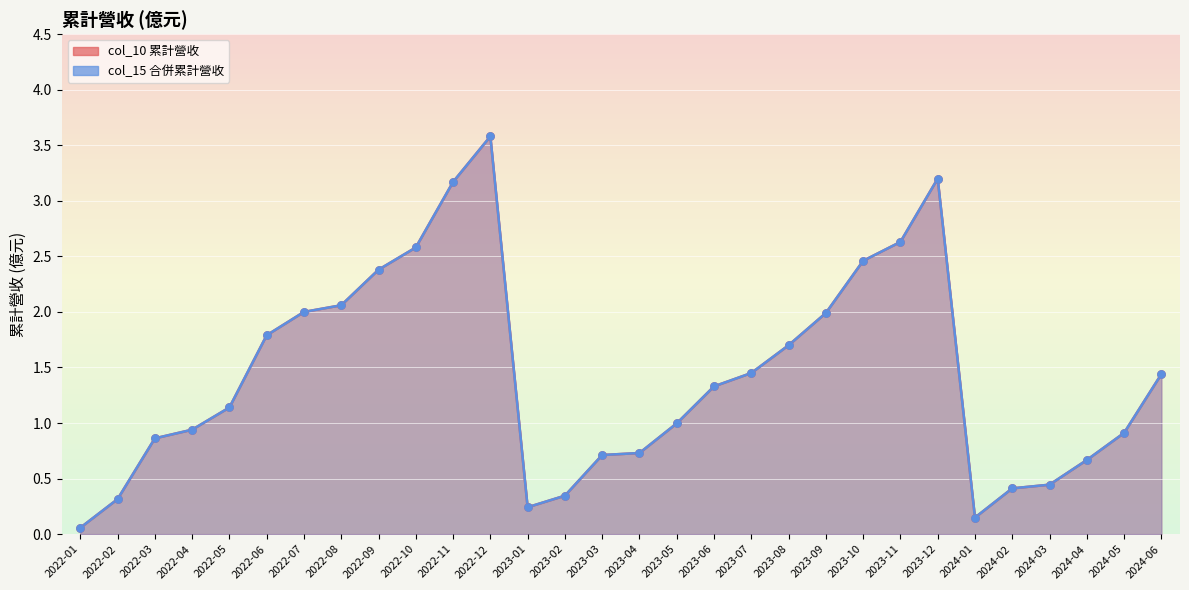

Which series contains the highest Y value?

col_10